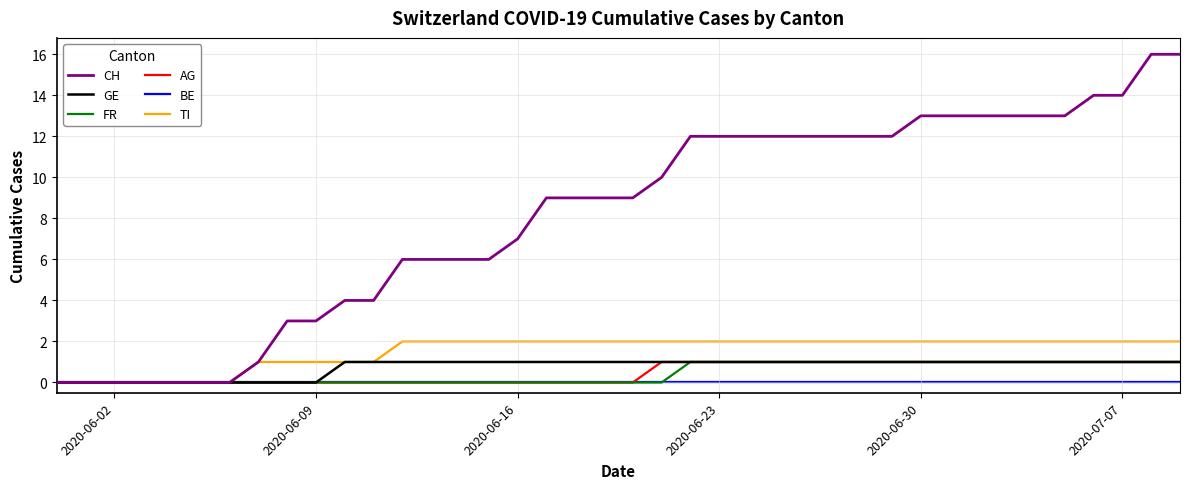

Which series has the largest total across all categories?

CH